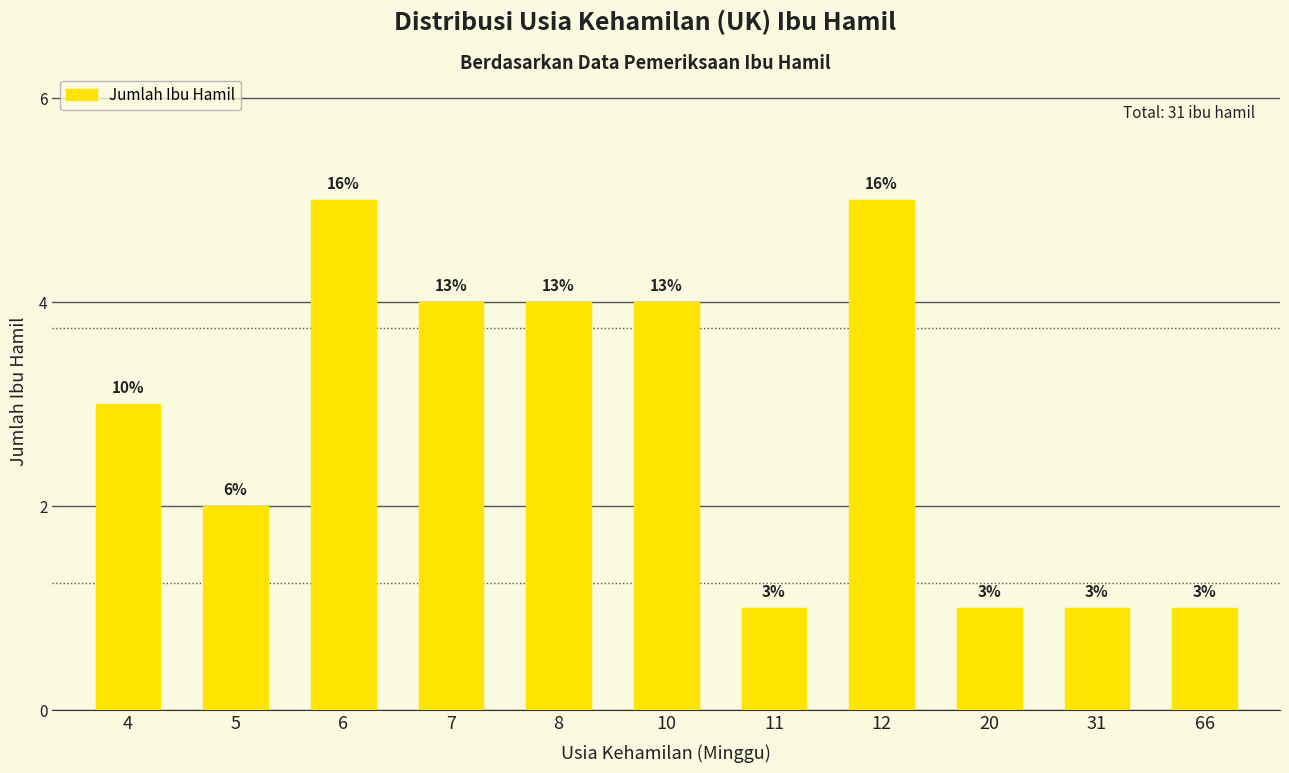

What is the difference between the maximum and minimum values?

4